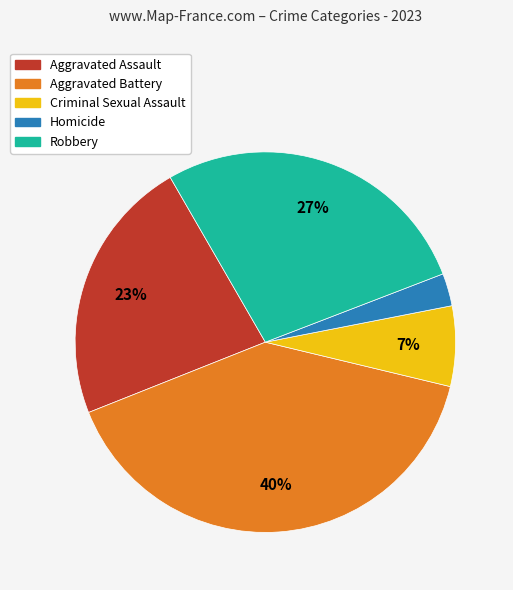

Is there a majority slice in this chart?

No